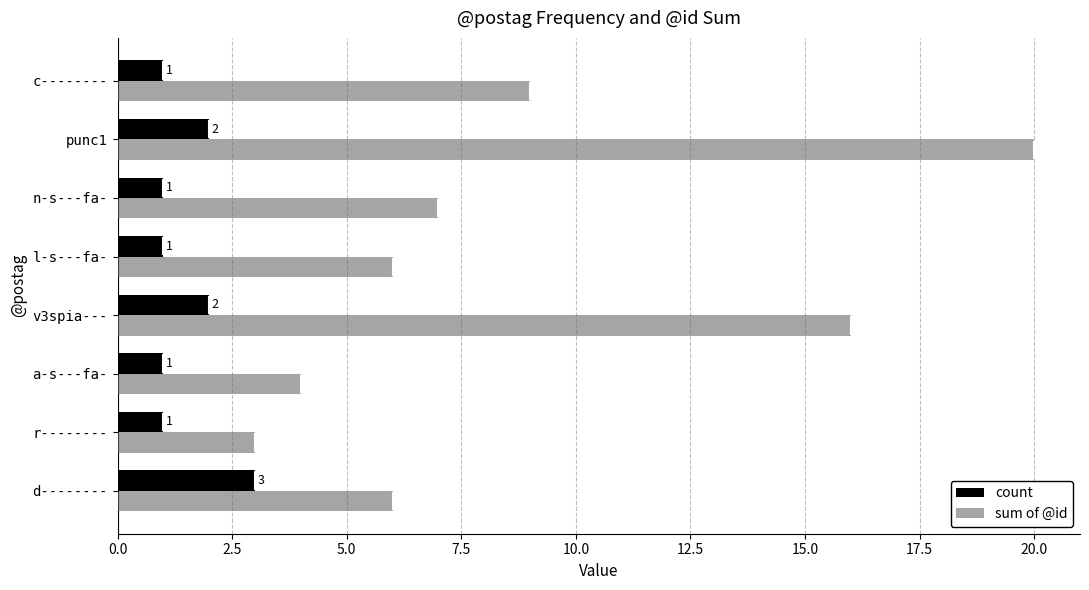

At which label is sum of @id closest to 11?

c--------